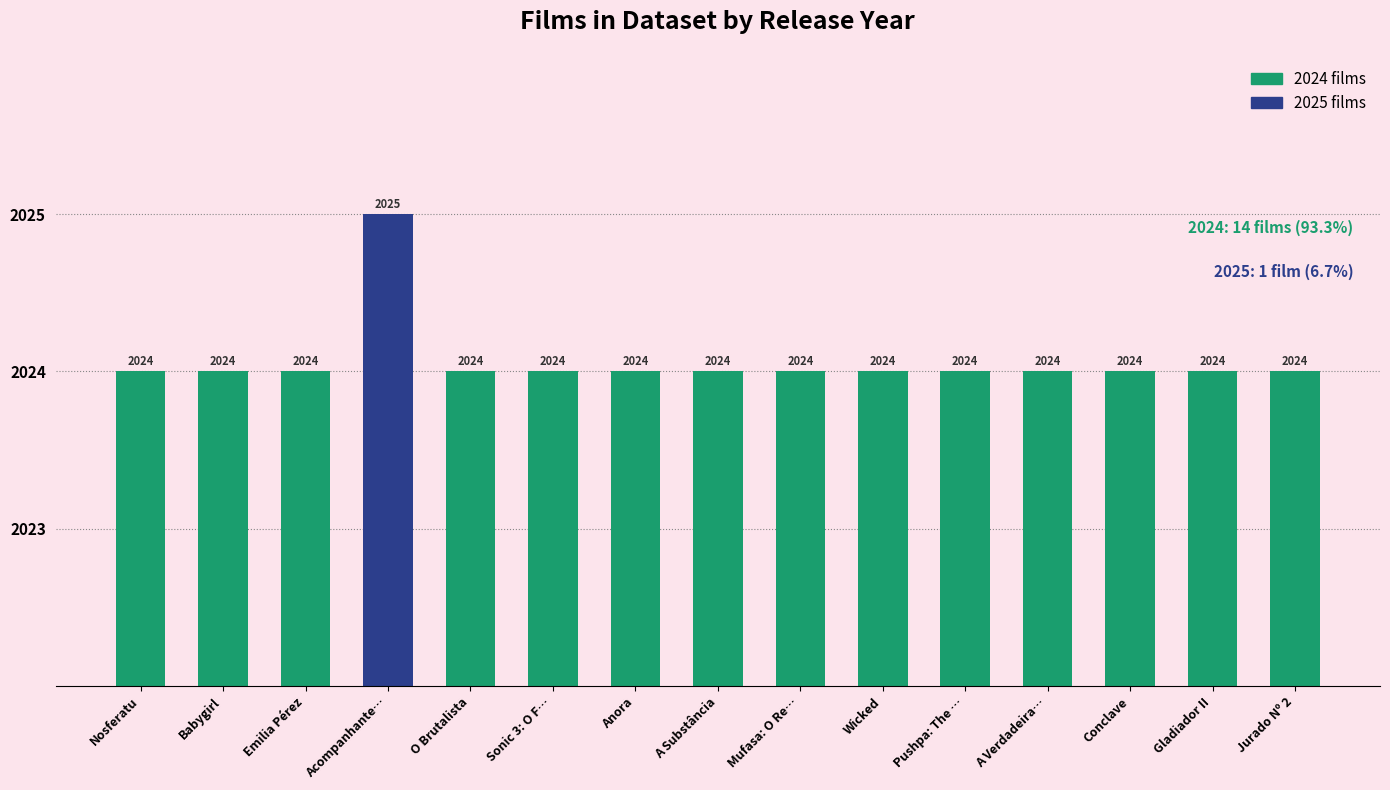

Count the number of categories in the chart.

15